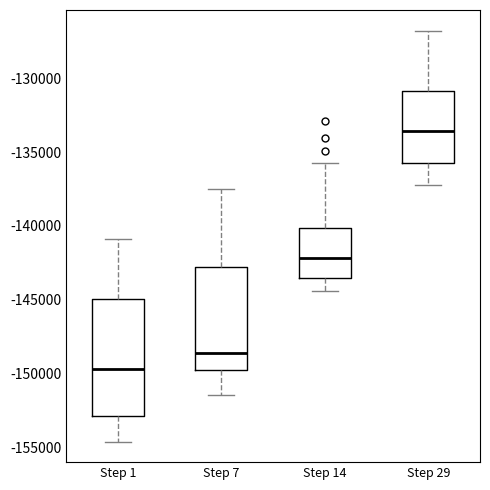

Reading left to right, read every box against the y-axis: the position of its median line, the range the box covers, and the ends of its whiskers. The values are not printed on the chart, so give them approximately, as read against the axis.

Step 1: median -149500, box -153000 to -145000, whiskers -154500 to -141000
Step 7: median -148500, box -150000 to -143000, whiskers -151500 to -137500
Step 14: median -142000, box -143500 to -140000, whiskers -144500 to -135500
Step 29: median -133500, box -135500 to -131000, whiskers -137500 to -127000